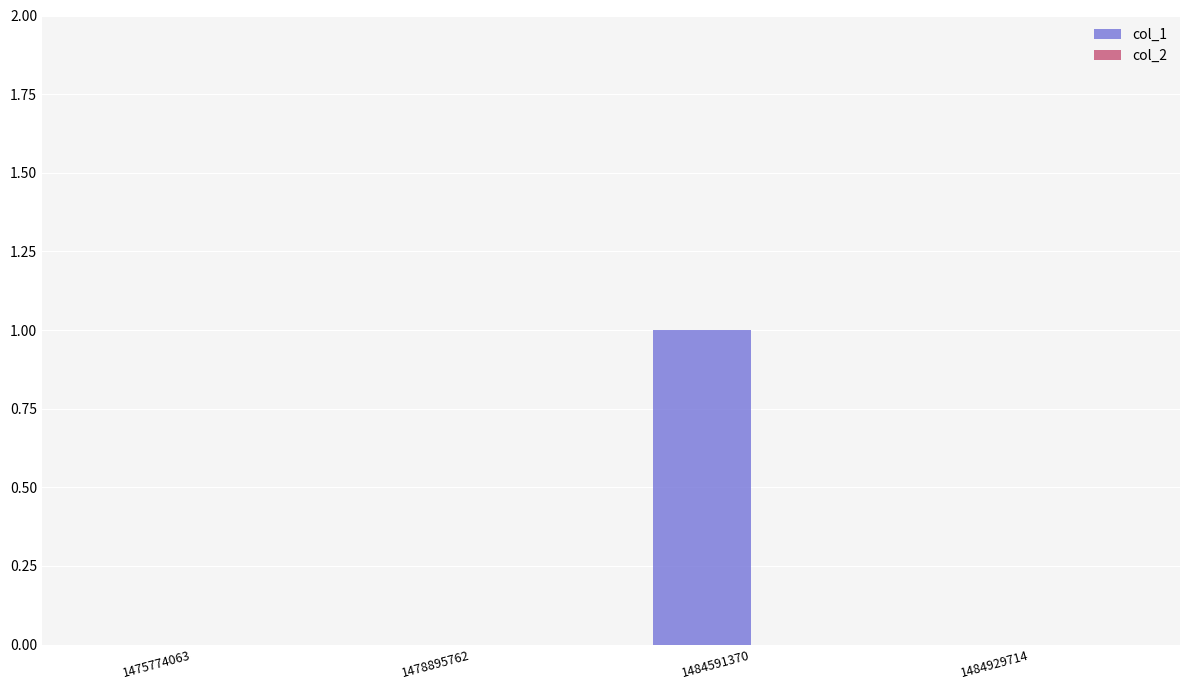

The value at 1484591370 is 1. True or false?

True